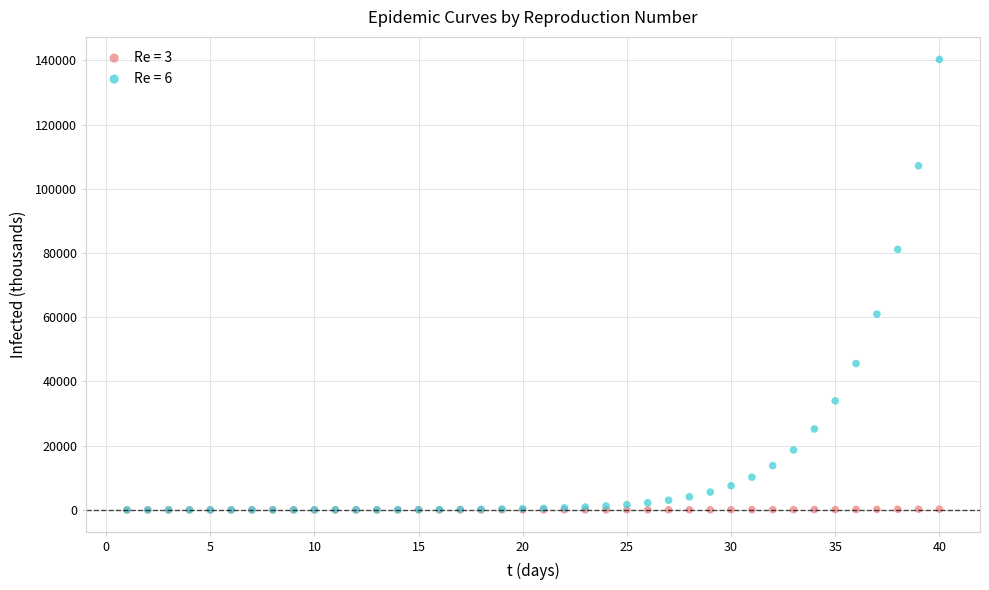

Across all series, what Y value is closest to 70141?

60967.7